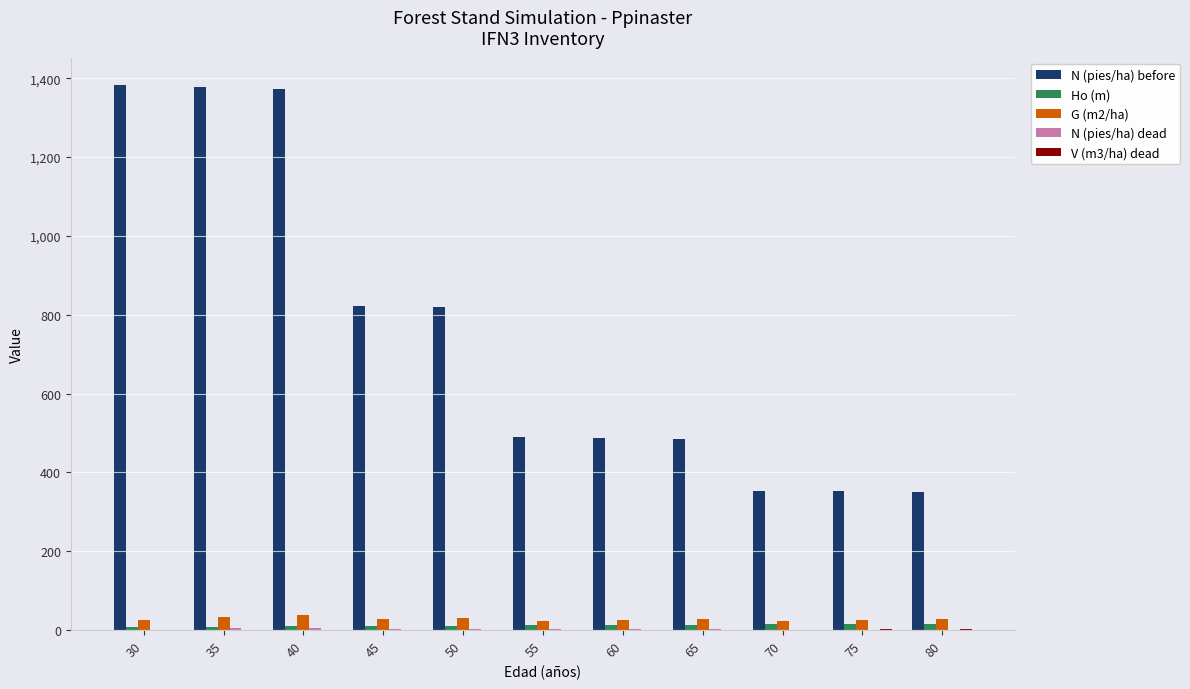

How many series are shown in this chart?

5